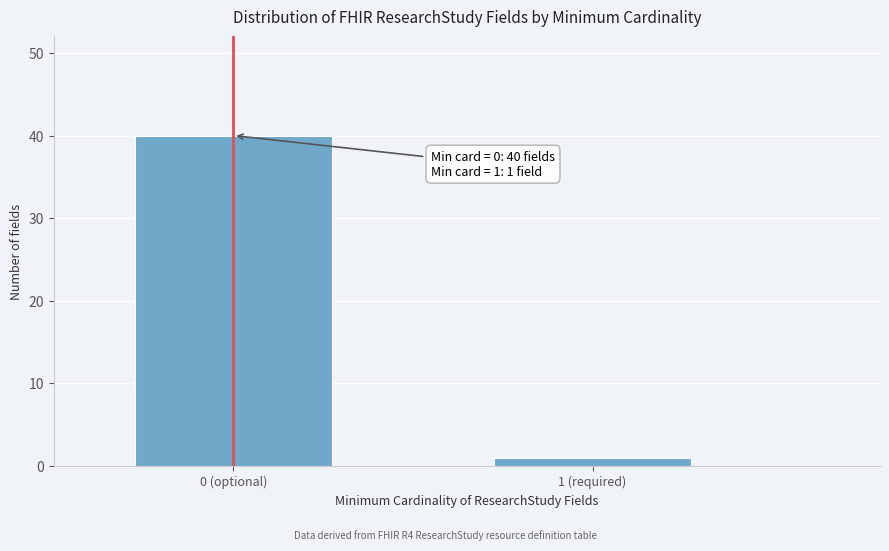

Reading left to right, list all the values displayed in this chart.

0 (optional)=40	1 (required)=1